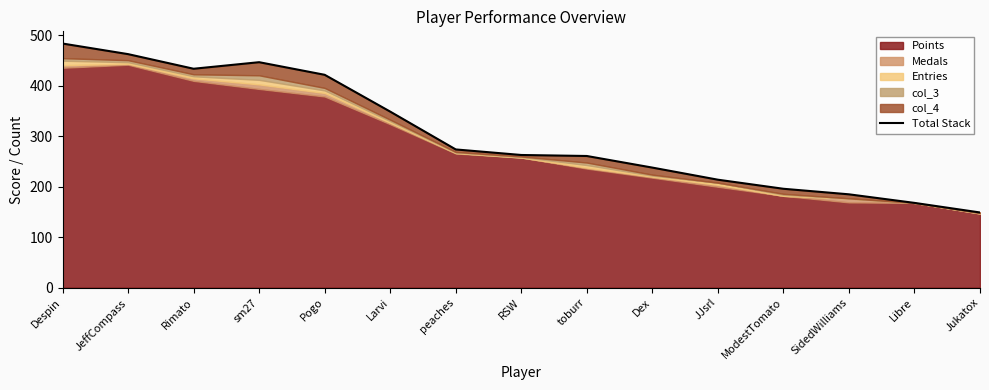

What is the value of the 8th point from the left?

263